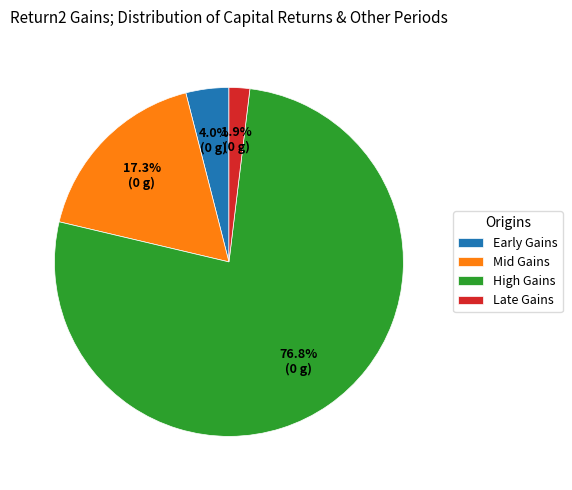

Approximately how many times larger is the value at Late Gains compared to Early Gains?

0.5